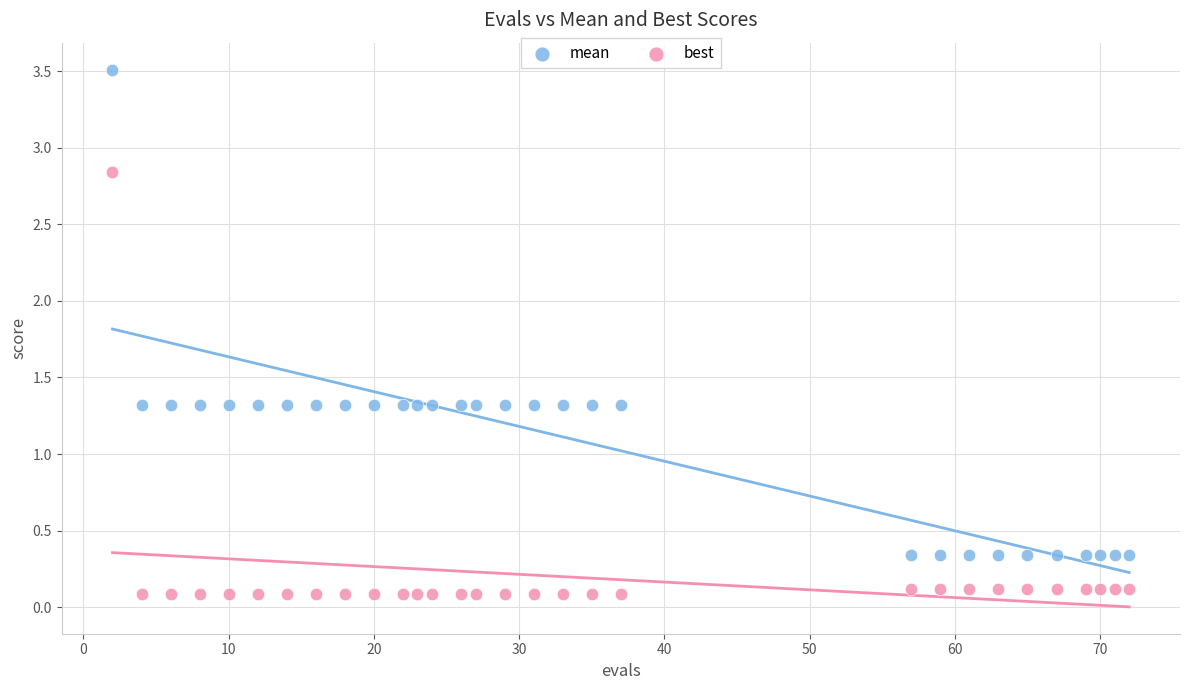

Which series has the largest Y range (max minus min)?

mean